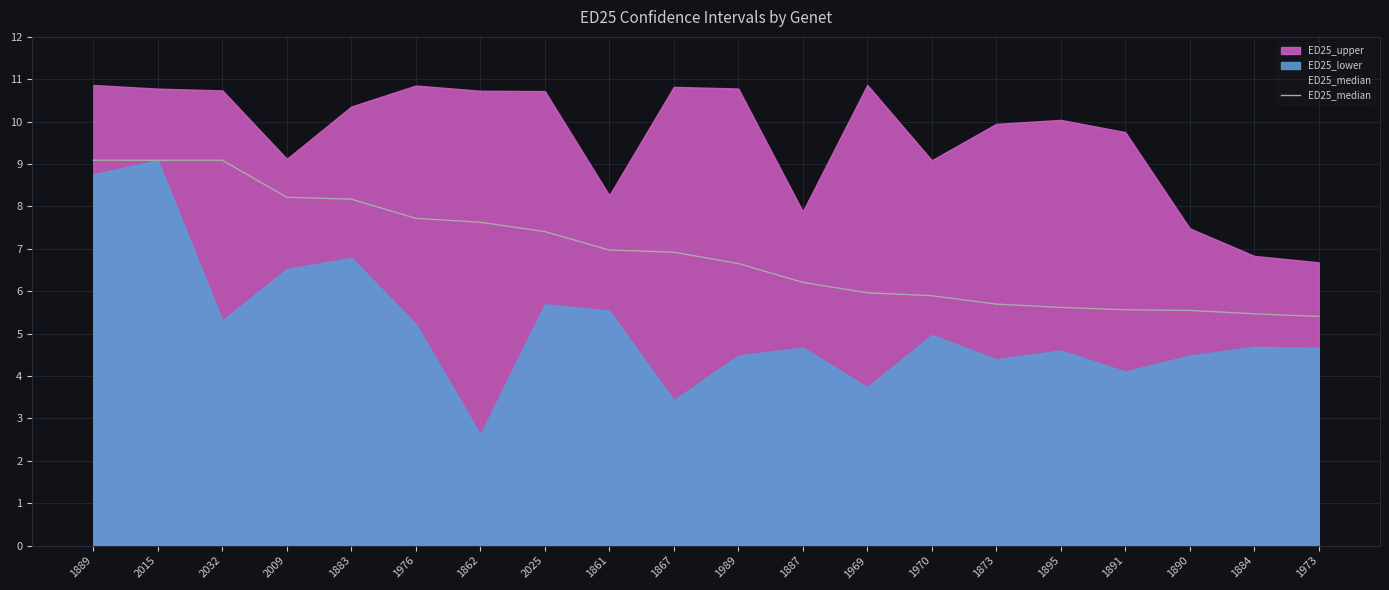

List the labels in order of value, smallest first.

1973, 1884, 1890, 1891, 1895, 1873, 1970, 1969, 1887, 1989, 1867, 1861, 2025, 1862, 1976, 1883, 2009, 1889, 2015, 2032